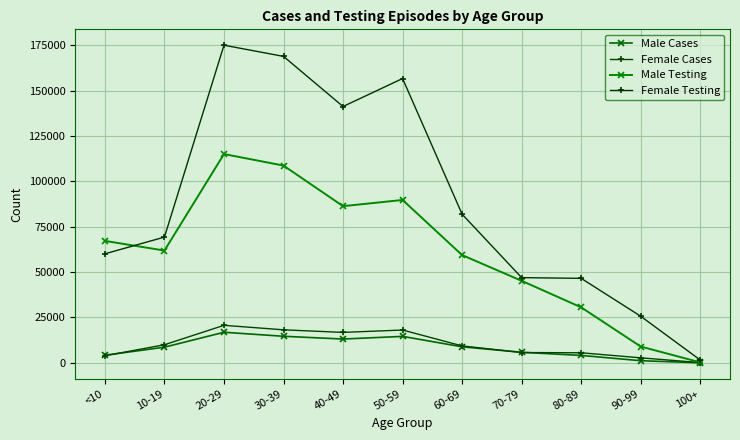

Which category has the highest value across all series?

20-29